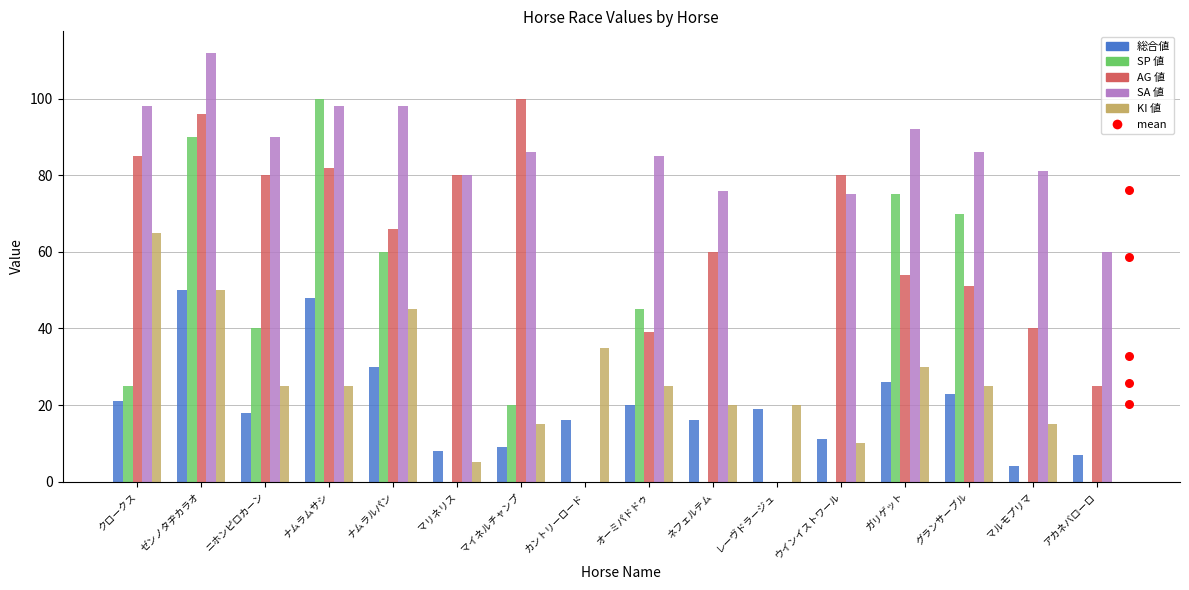

What are all the series names shown in the legend?

総合値, SP 値, AG 値, SA 値, KI 値